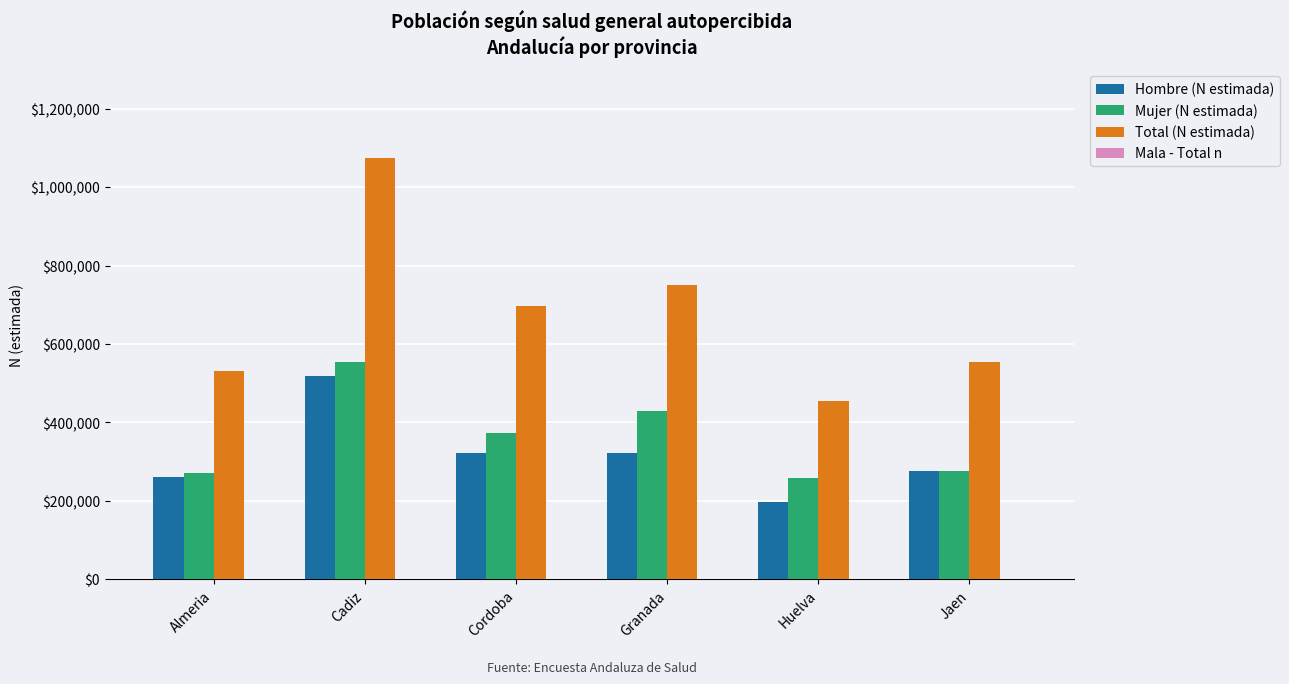

At which category is the sum across all series the highest?

Cadiz